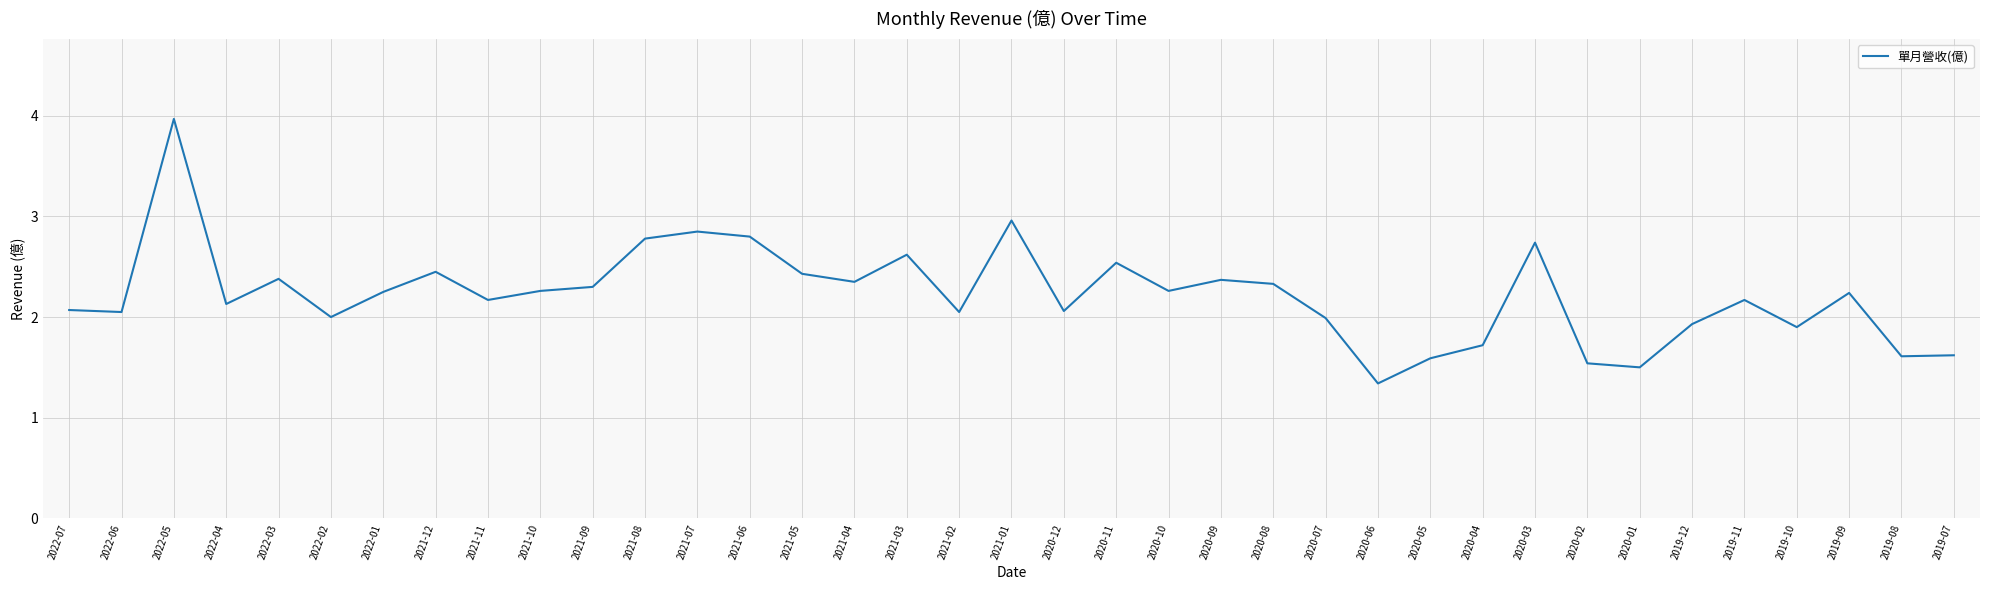

What is the approximate value at 2021-09?

2.3